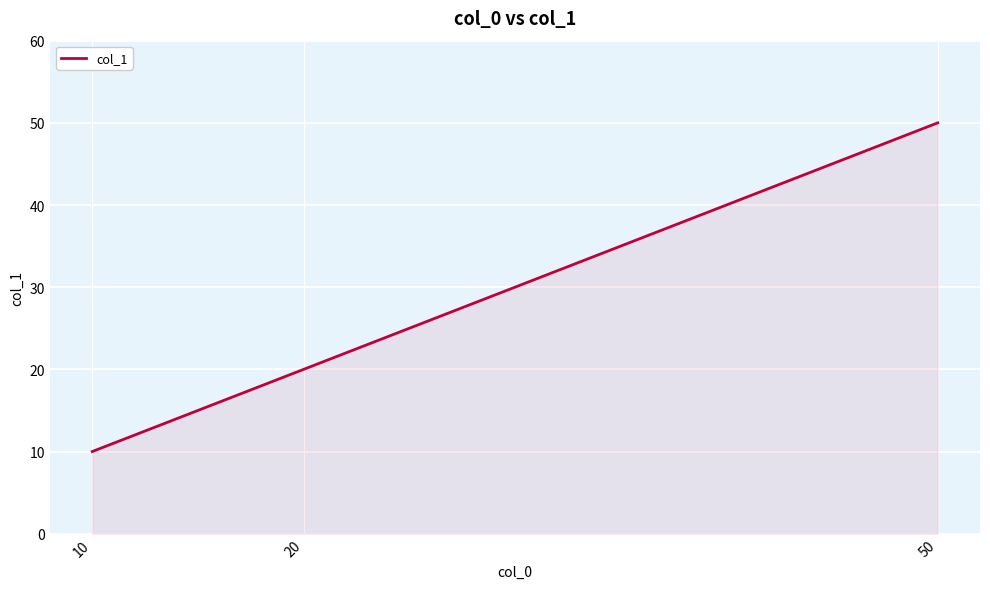

Rank the categories by value from highest to lowest.

50, 20, 10